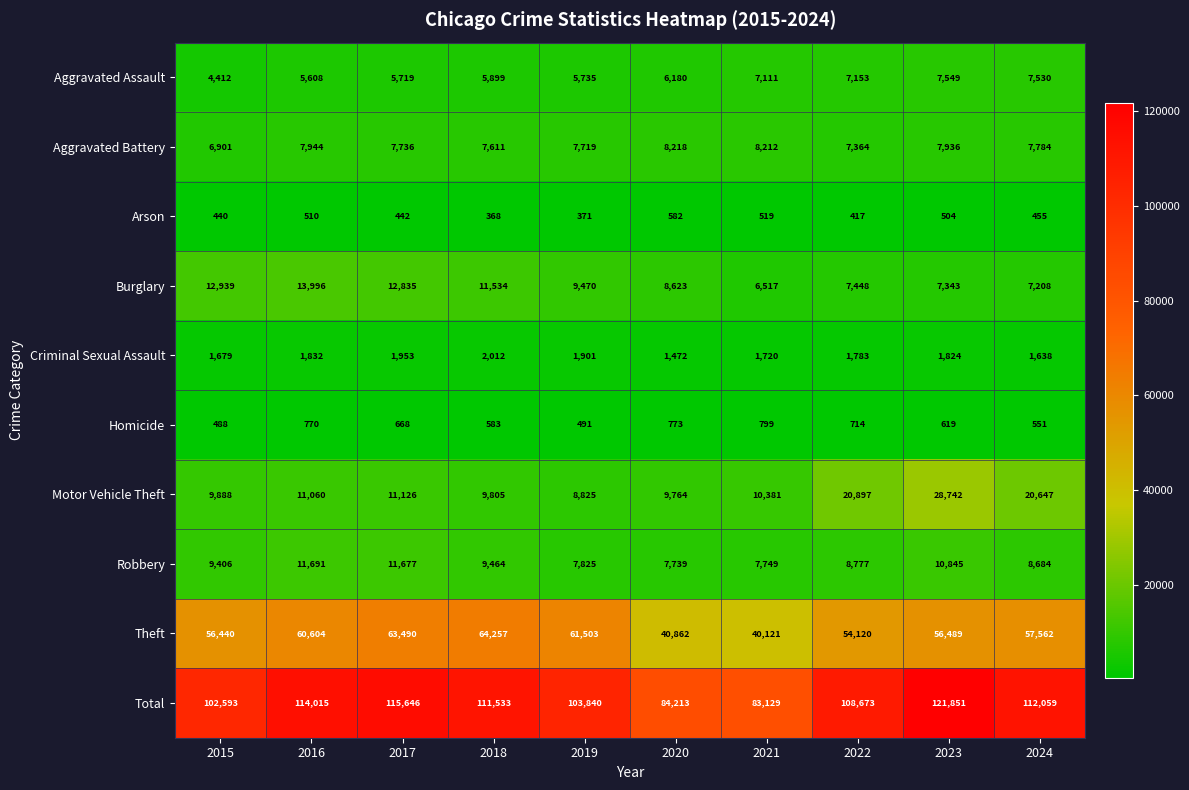

What is the average value of the Robbery series?

9386